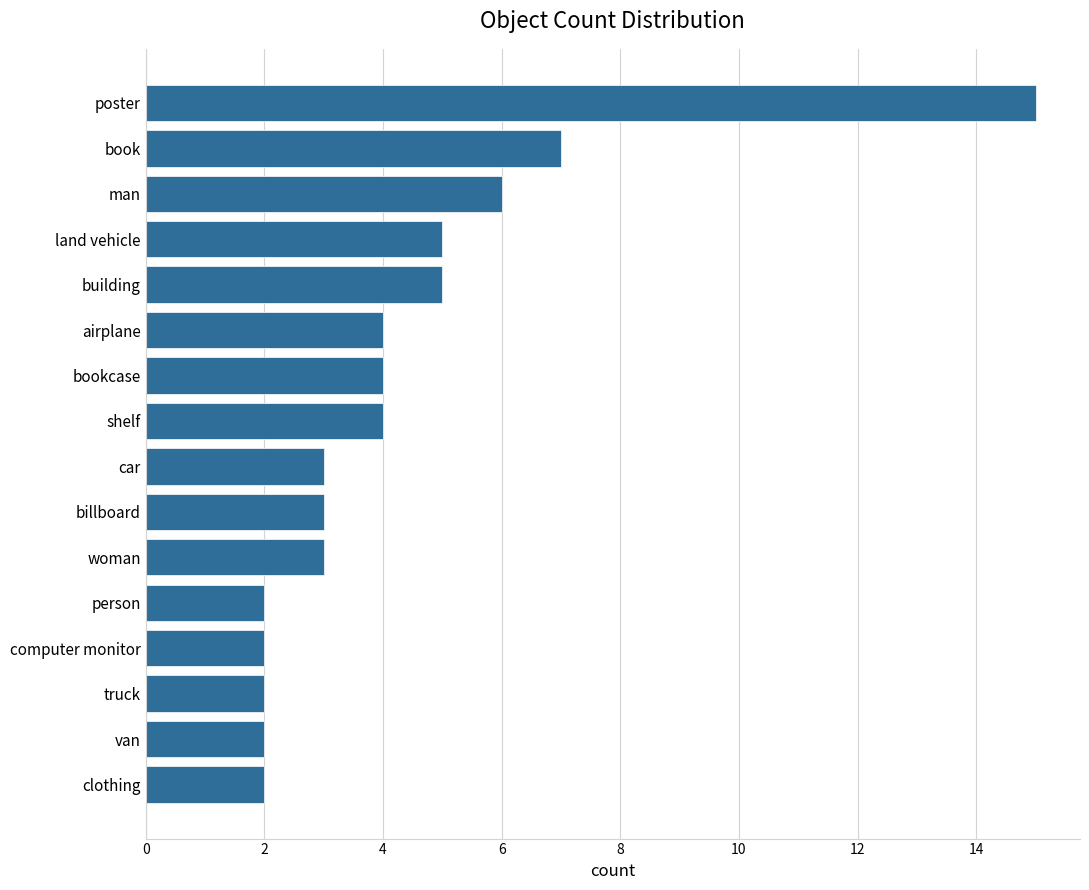

Where is the data nearest to the value 8?

book